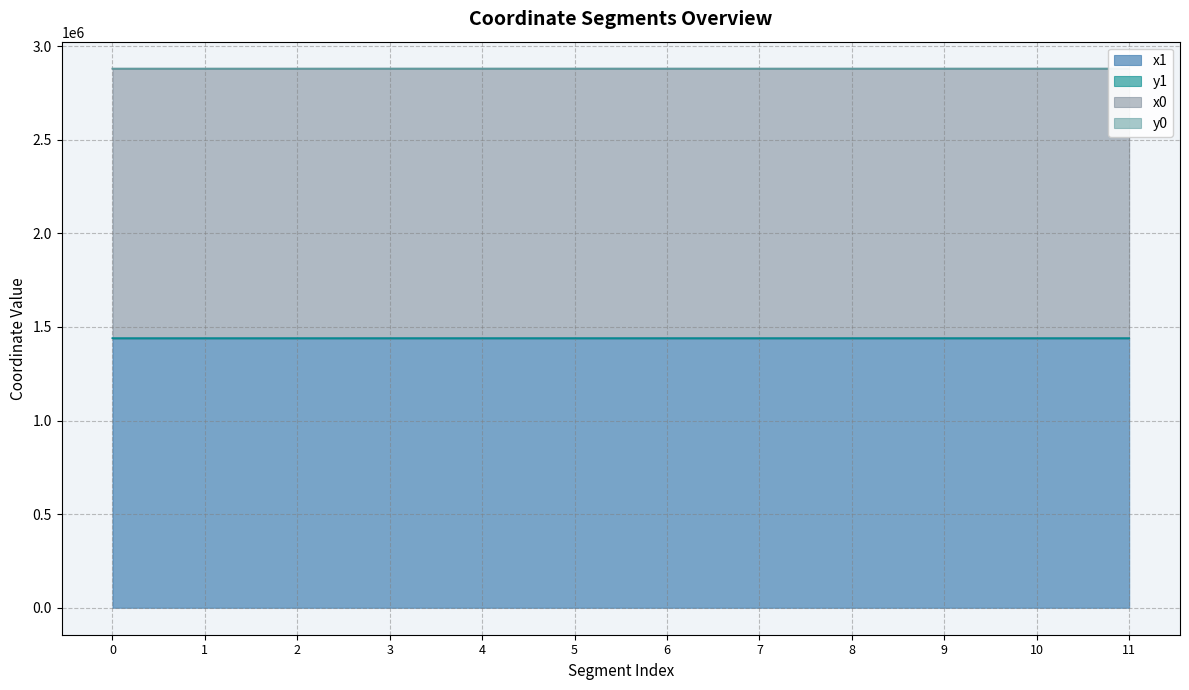

Does the chart display data point markers on the line(s)?

No